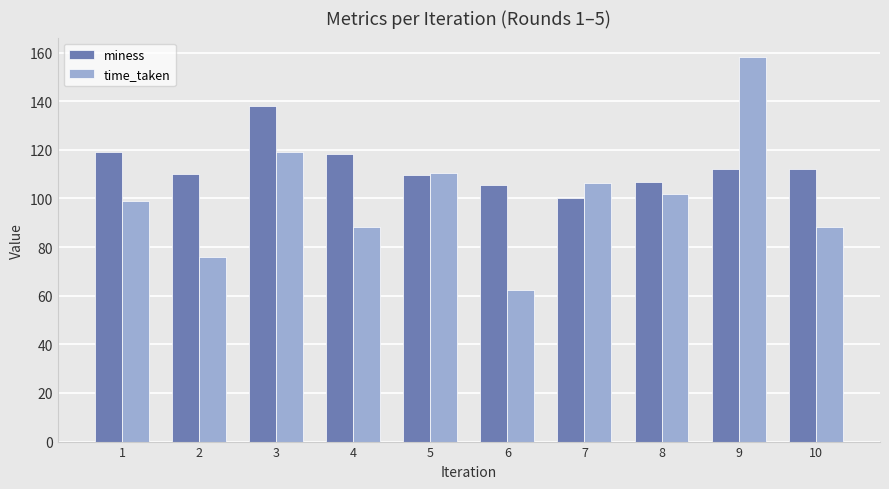

How many bars are there in total?

20